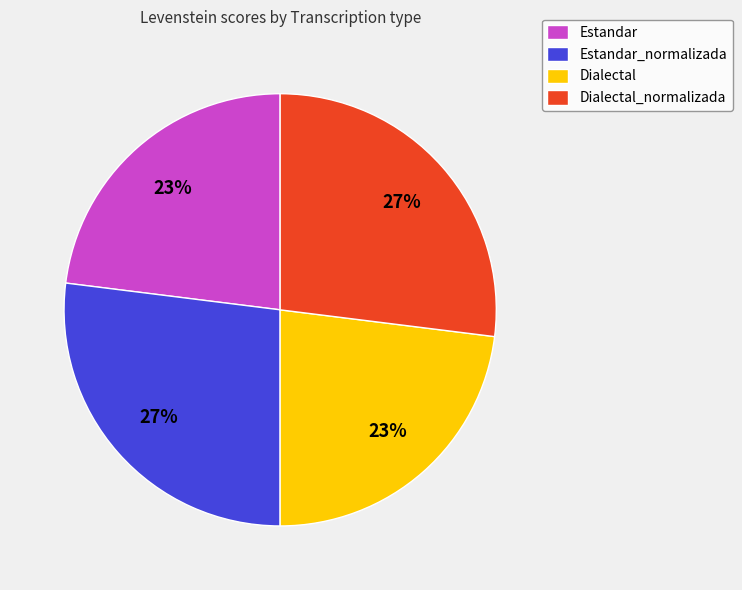

What is the ratio of the value at Dialectal to the value at Estandar_normalizada?

0.9